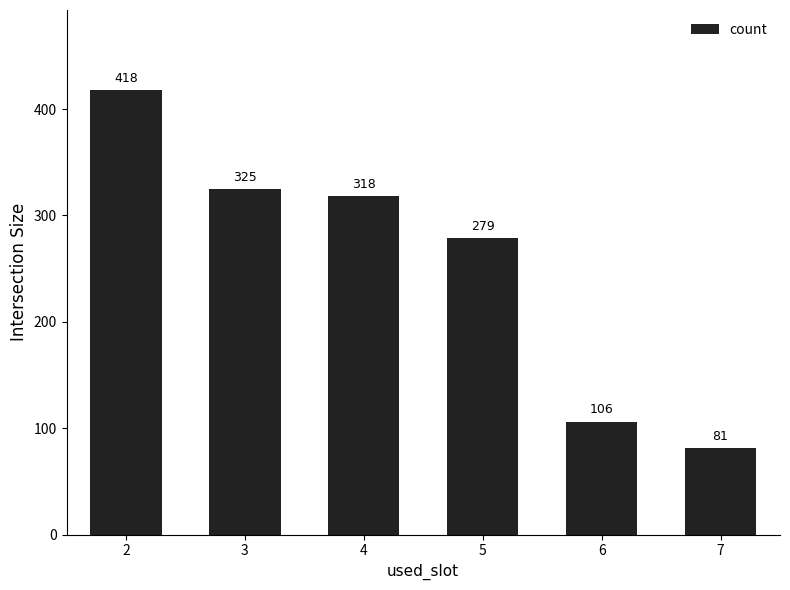

What is the ratio of the value at 7 to the value at 5?

0.3